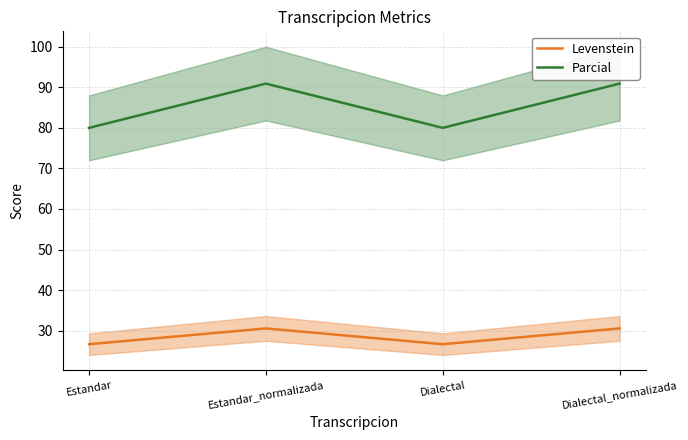

True or false: Parcial has a value of 115.0 at Dialectal.

False